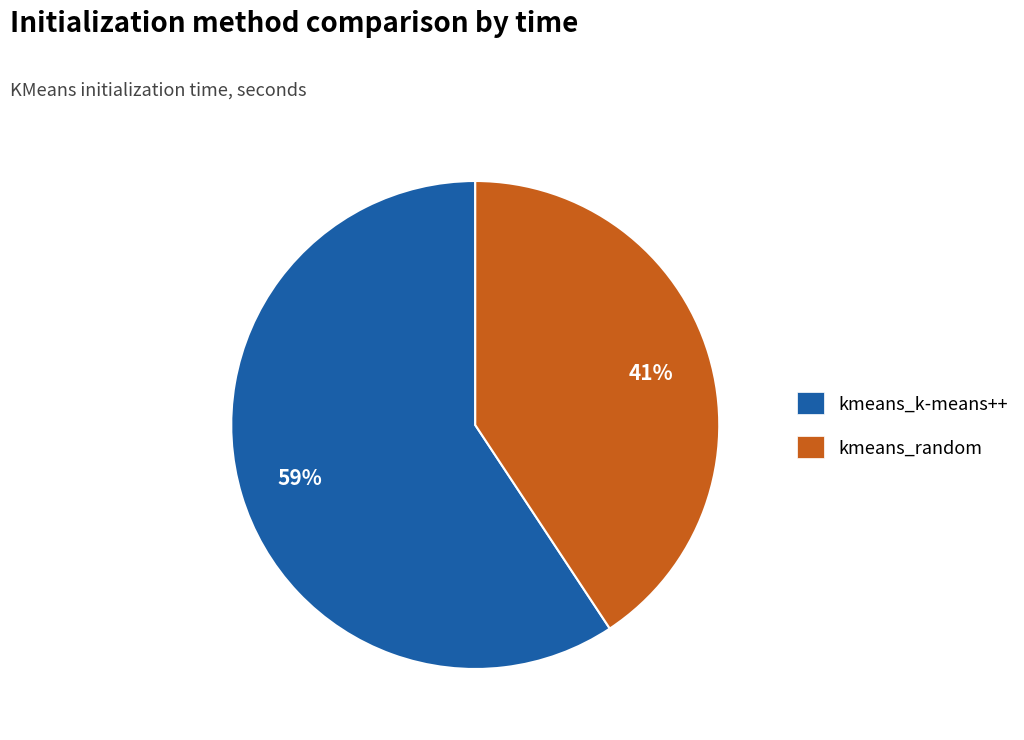

What is the ratio of the value at kmeans_random to the value at kmeans_k-means++?

0.7